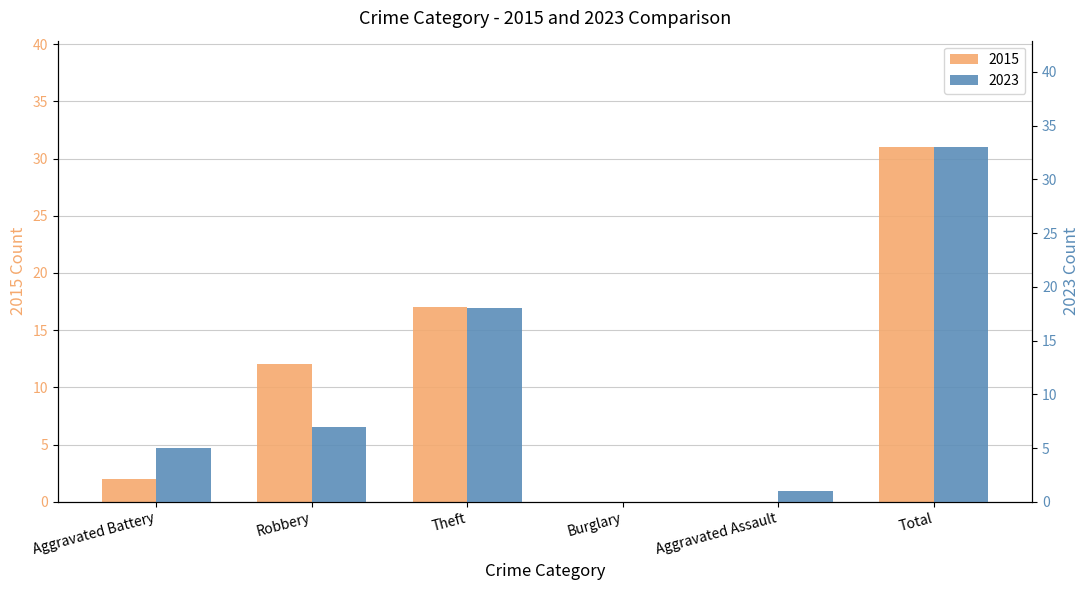

Which category has the highest value in the 2023 series?

Total